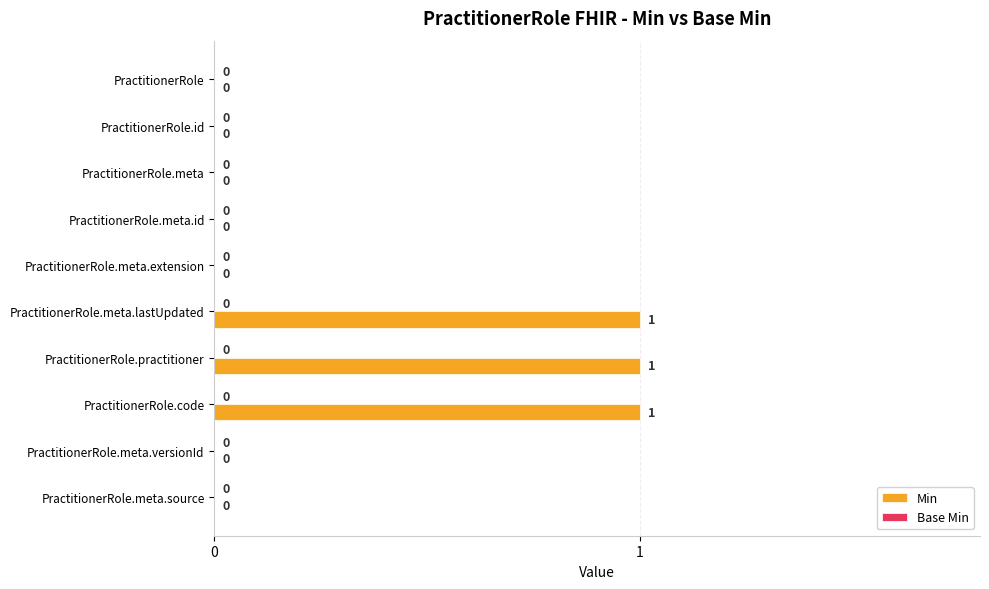

Between PractitionerRole.code and PractitionerRole.meta.versionId, which is larger?

PractitionerRole.code